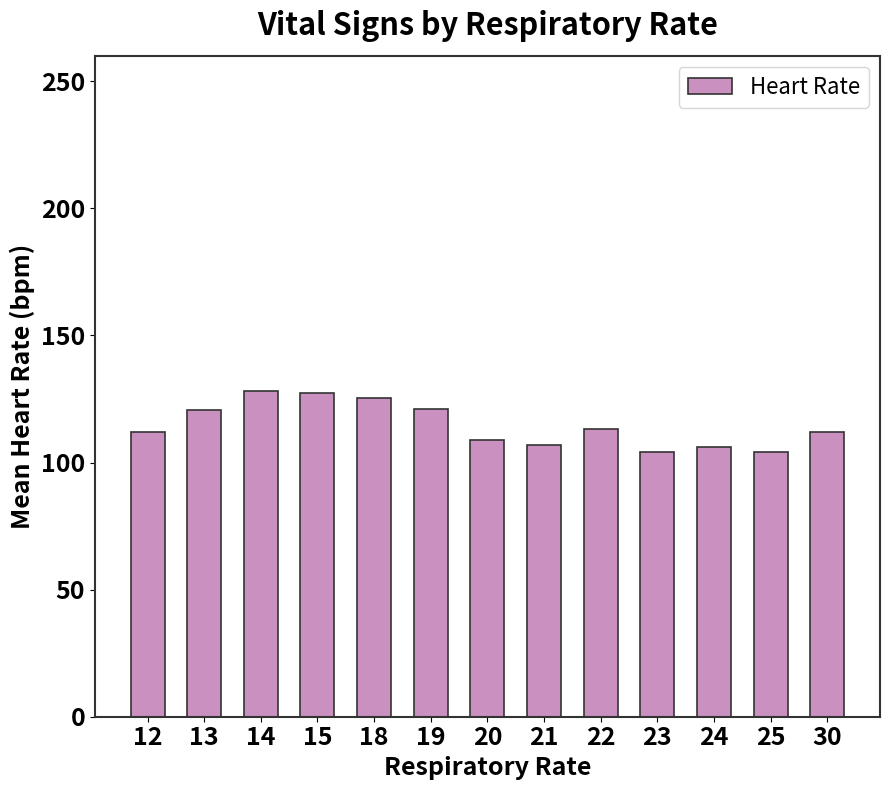

What is the difference between the maximum and minimum values?

24.0